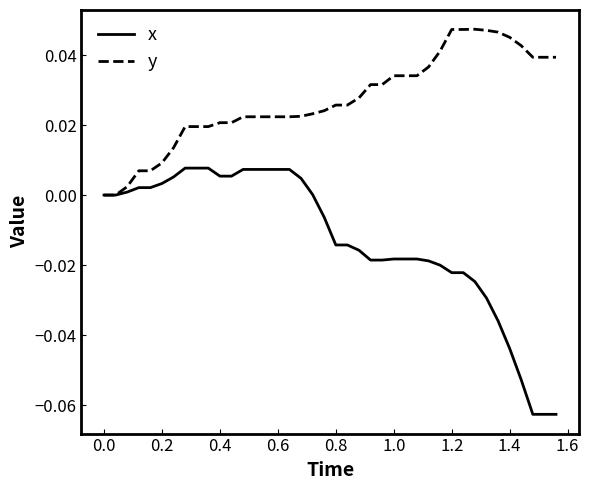

Which series has the widest spread of values?

x